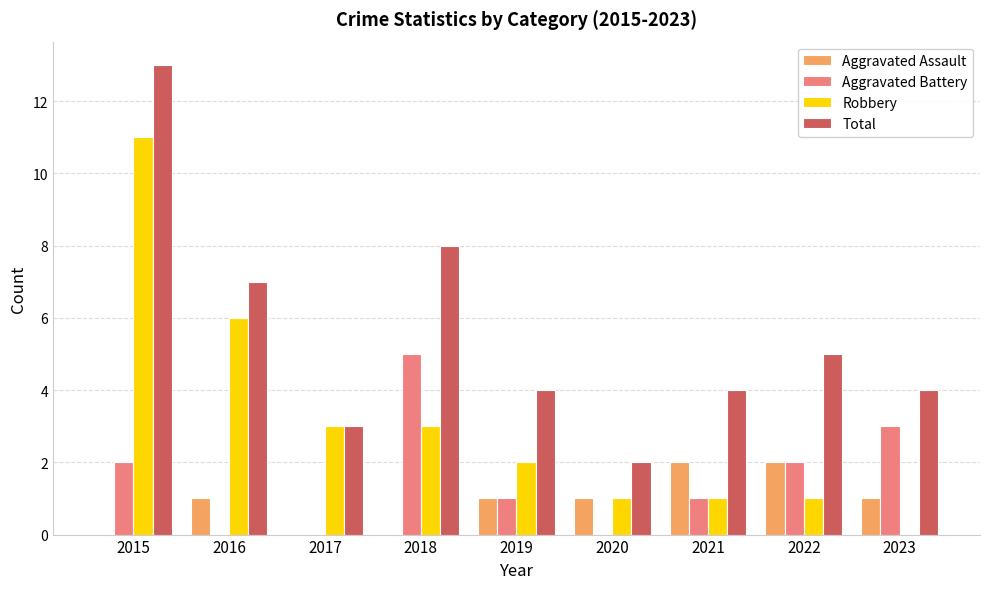

Reading right to left, list all the values displayed in this chart.

Aggravated Assault: 1	2	2	1	1	0	0	1	0
Aggravated Battery: 3	2	1	0	1	5	0	0	2
Robbery: 0	1	1	1	2	3	3	6	11
Total: 4	5	4	2	4	8	3	7	13